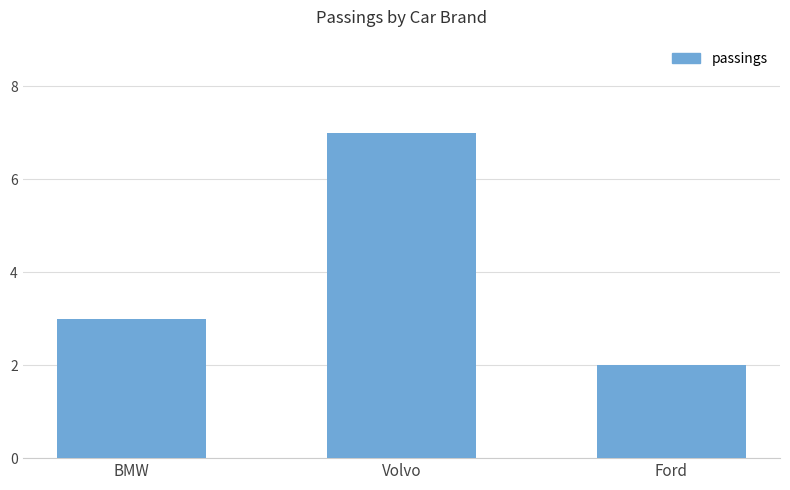

What is the ratio of the value at Volvo to the value at BMW?

2.3